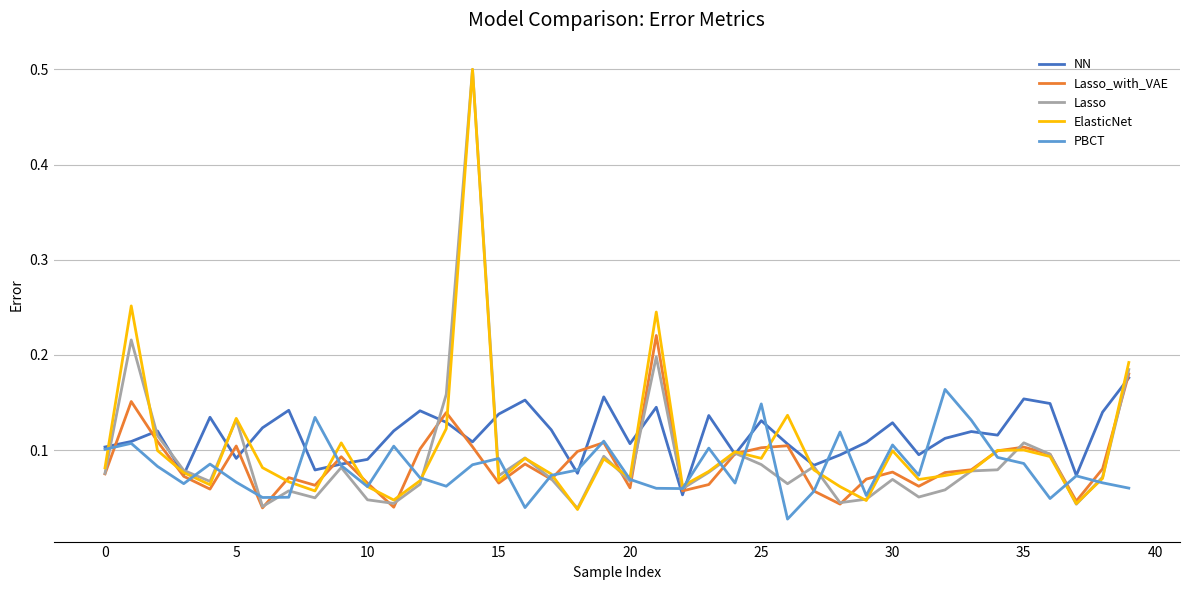

Where is NN nearest to the value 0?

22